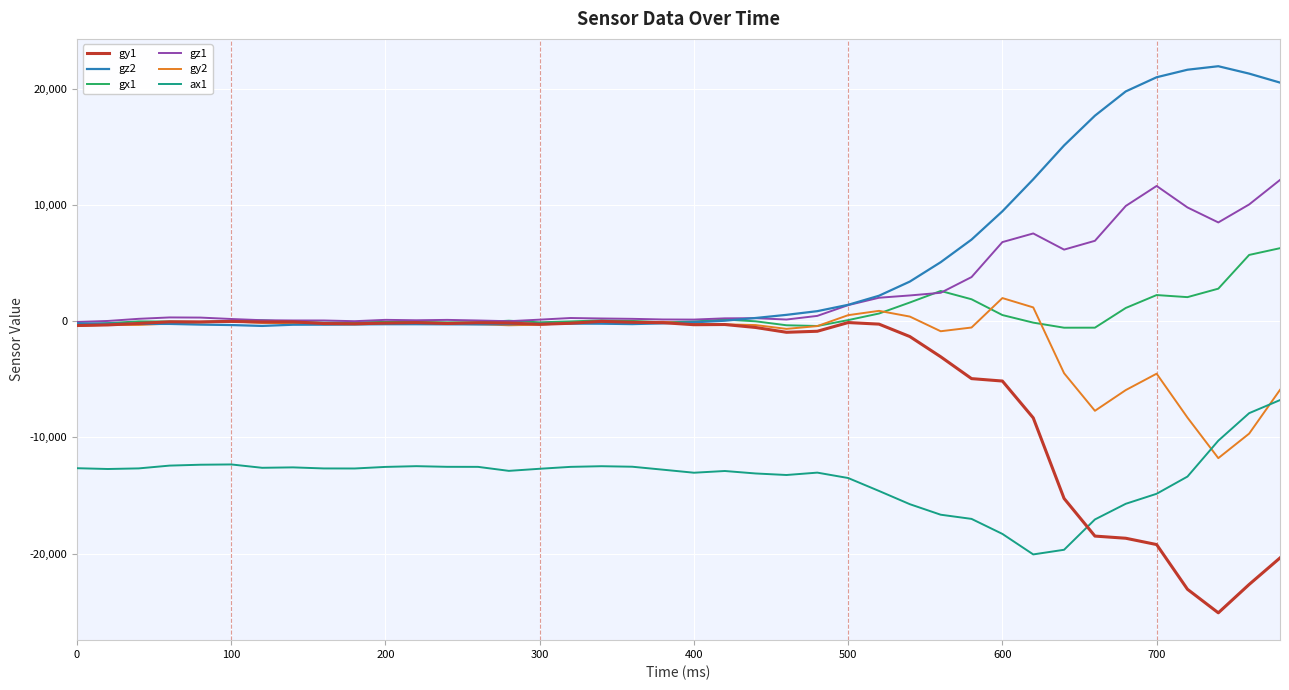

True or false: gz1 and ax1 intersect in this chart.

False